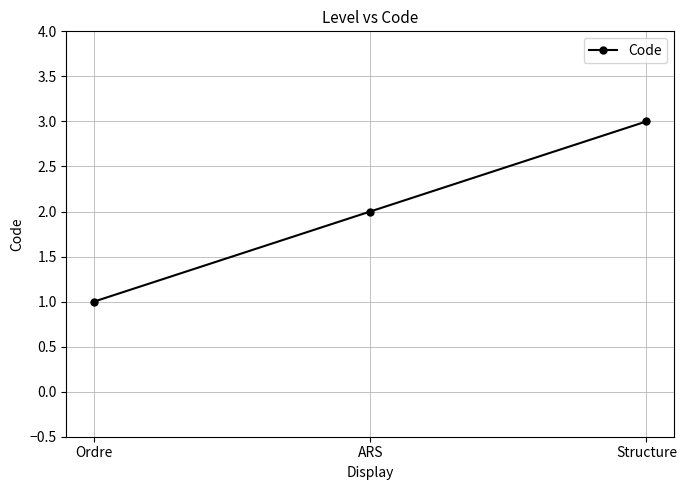

How many values are below 2?

1